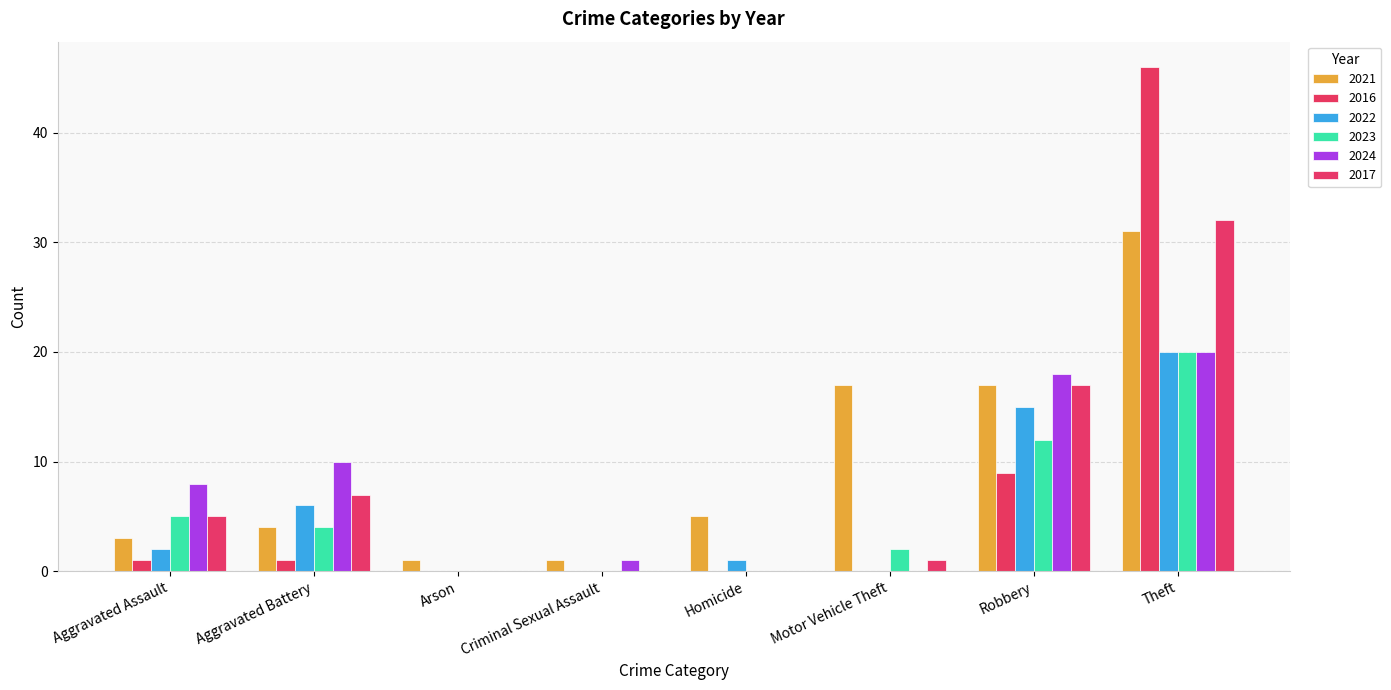

What is the difference between the maximum and minimum values in the 2022 series?

20